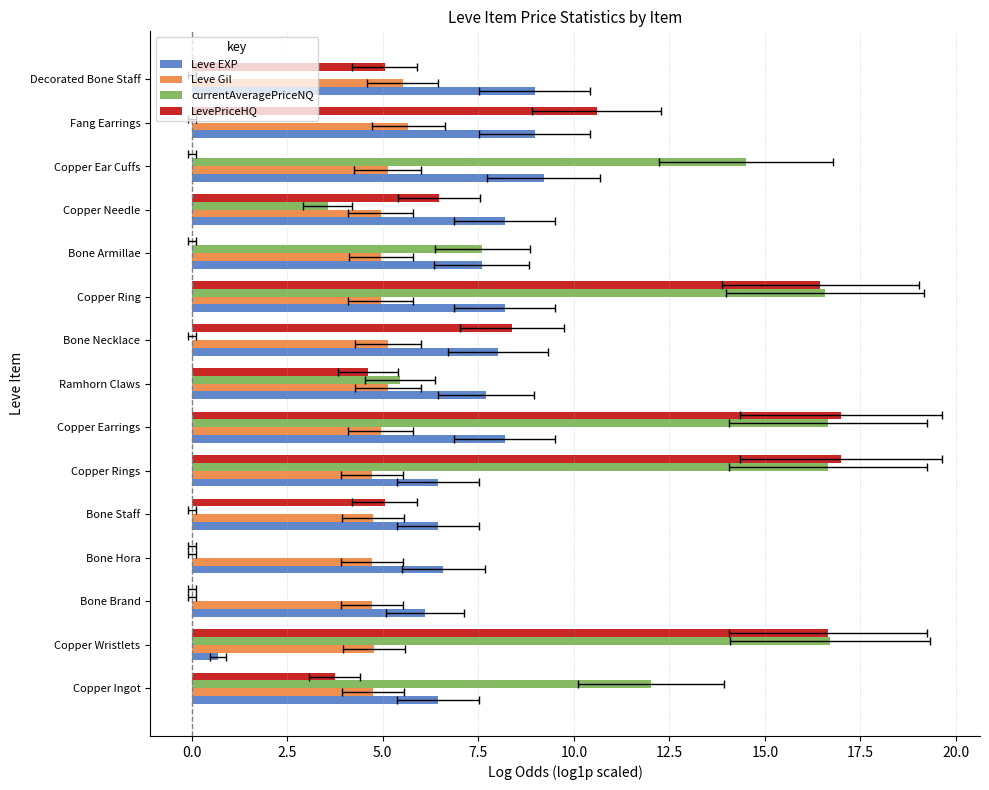

At how many categories does at least one series exceed 11?

6